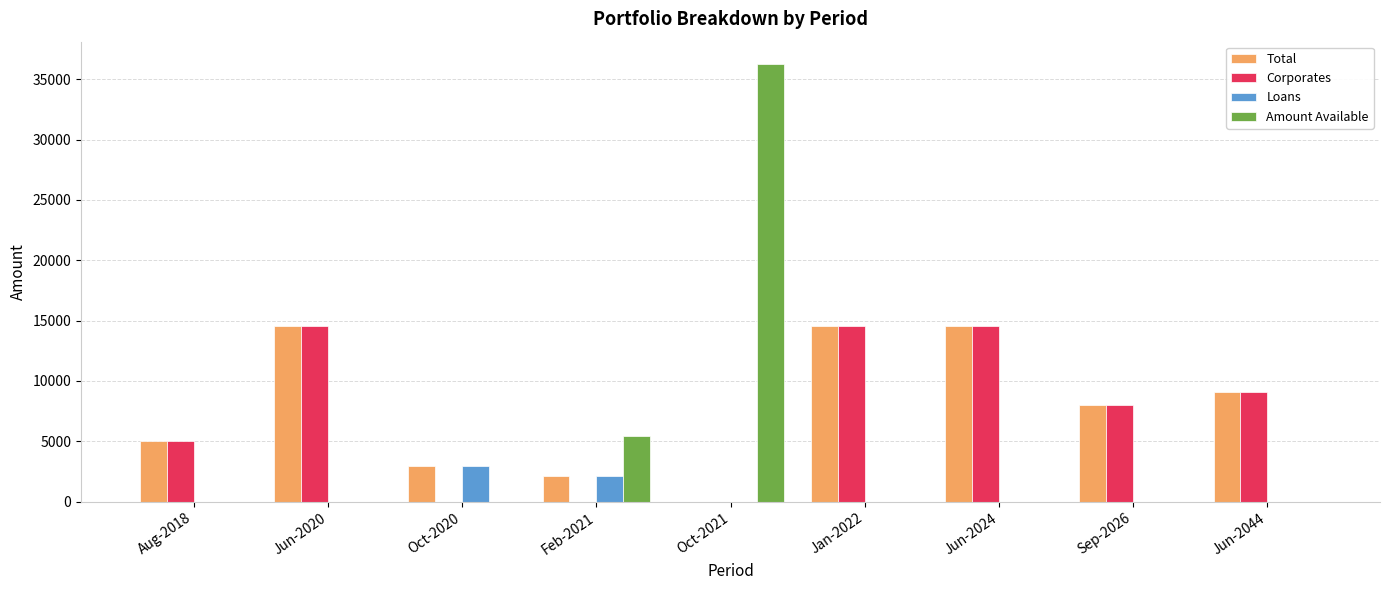

Where is Total nearest to the value 7259?

Sep-2026